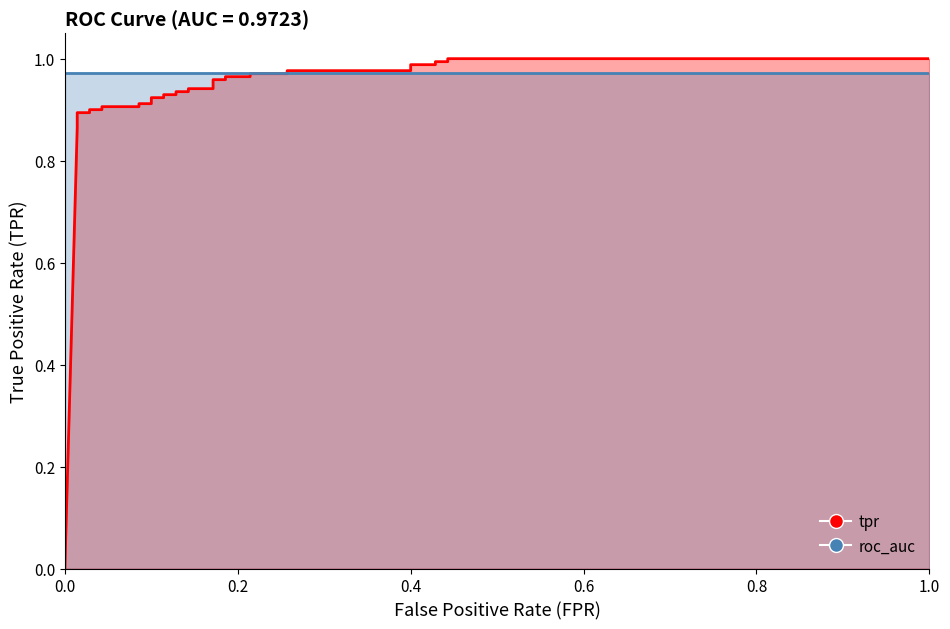

Which series has the largest total across all categories?

roc_auc